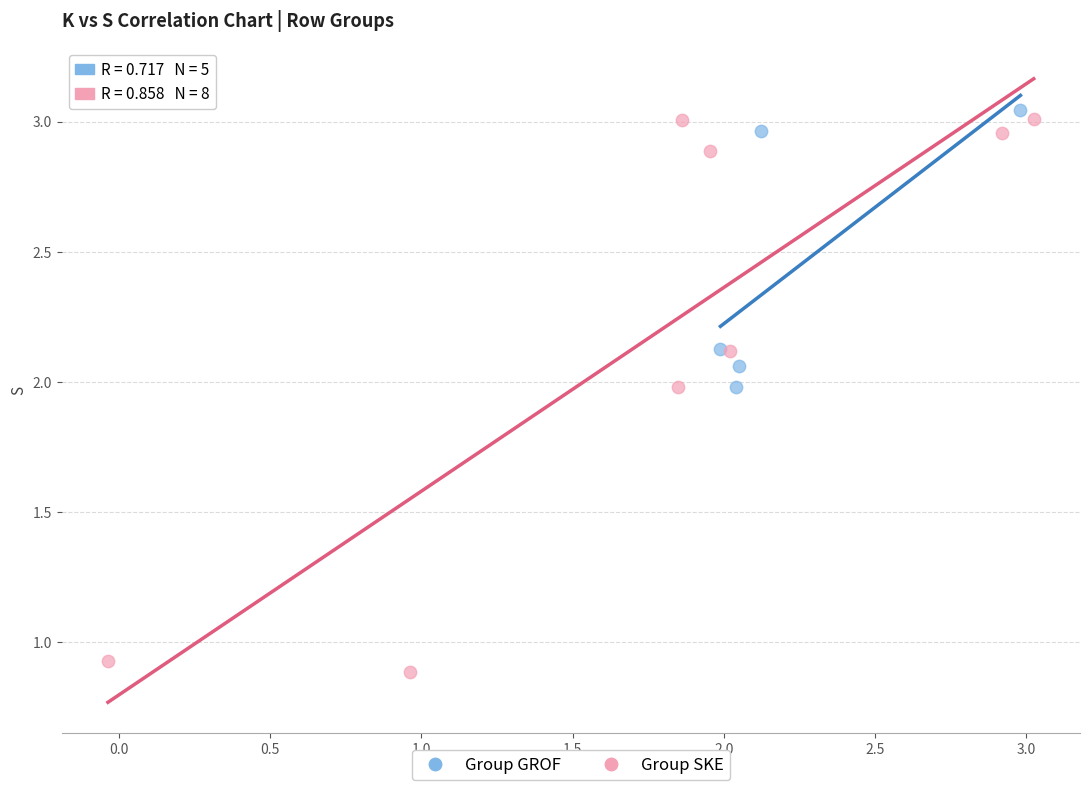

Which series reaches the minimum Y coordinate?

Group SKE